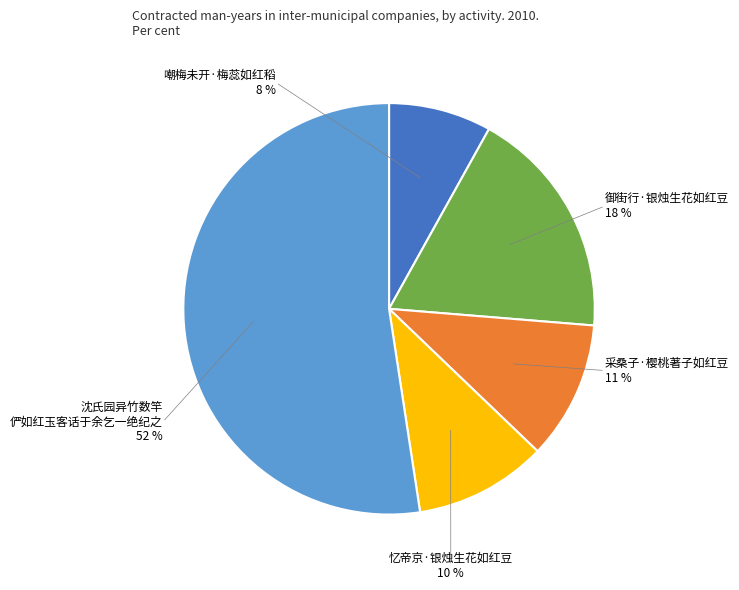

Is there any slice that represents more than half of the pie?

Yes